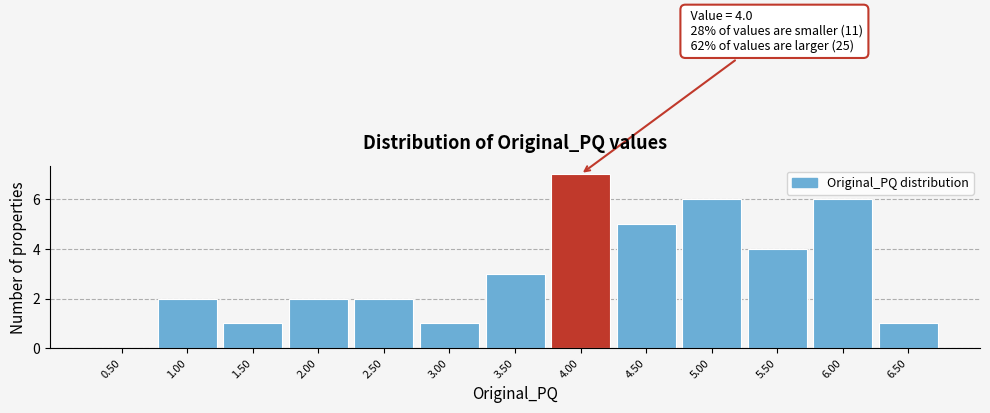

Reading left to right, what are all the values shown in this chart?

0.50=0	1.00=2	1.50=1	2.00=2	2.50=2	3.00=1	3.50=3	4.00=7	4.50=5	5.00=6	5.50=4	6.00=6	6.50=1